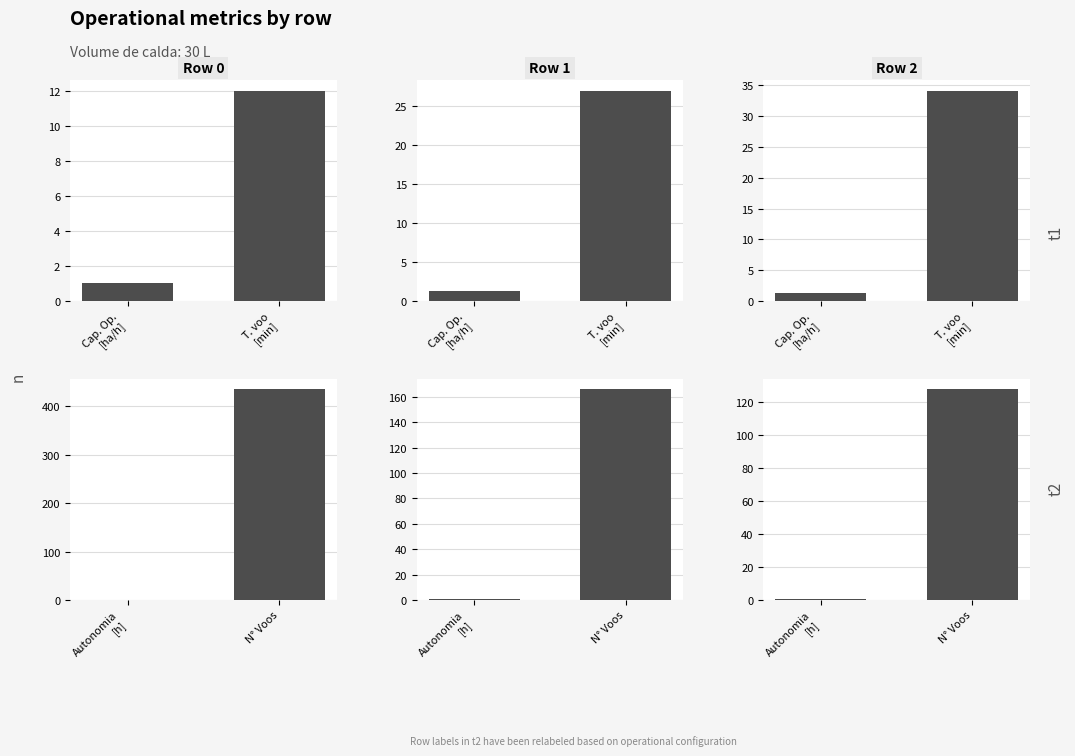

What is the label of the 1st bar from the left?

Autonomia [h]